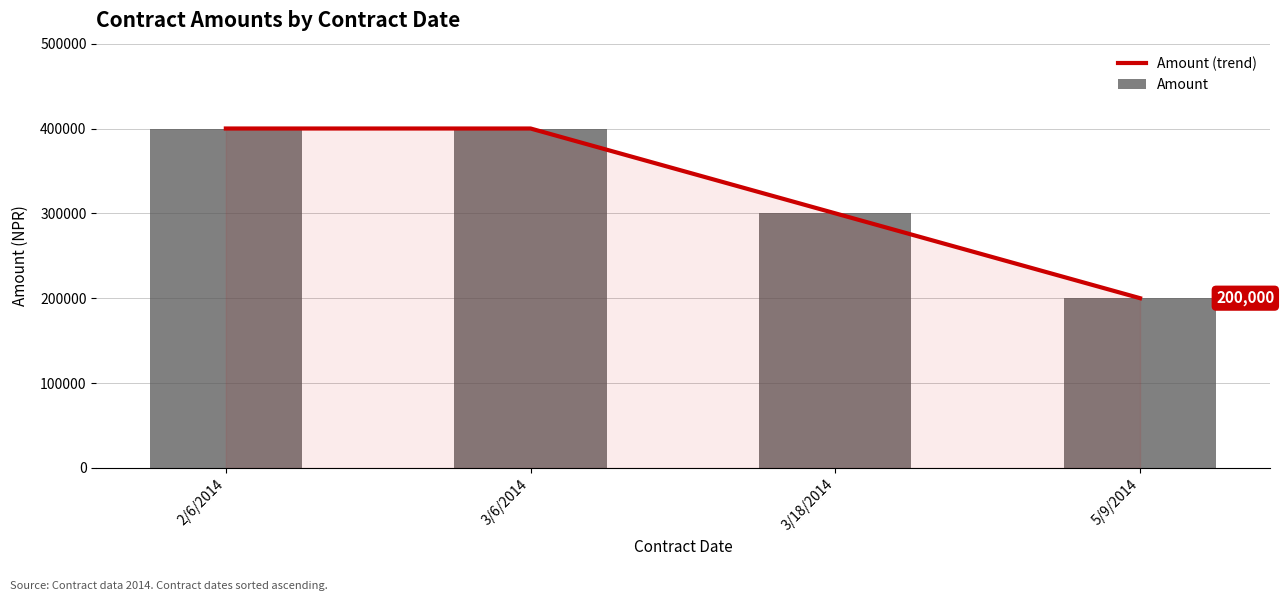

What is the difference between the maximum and minimum values in the Amount (trend) series?

200000